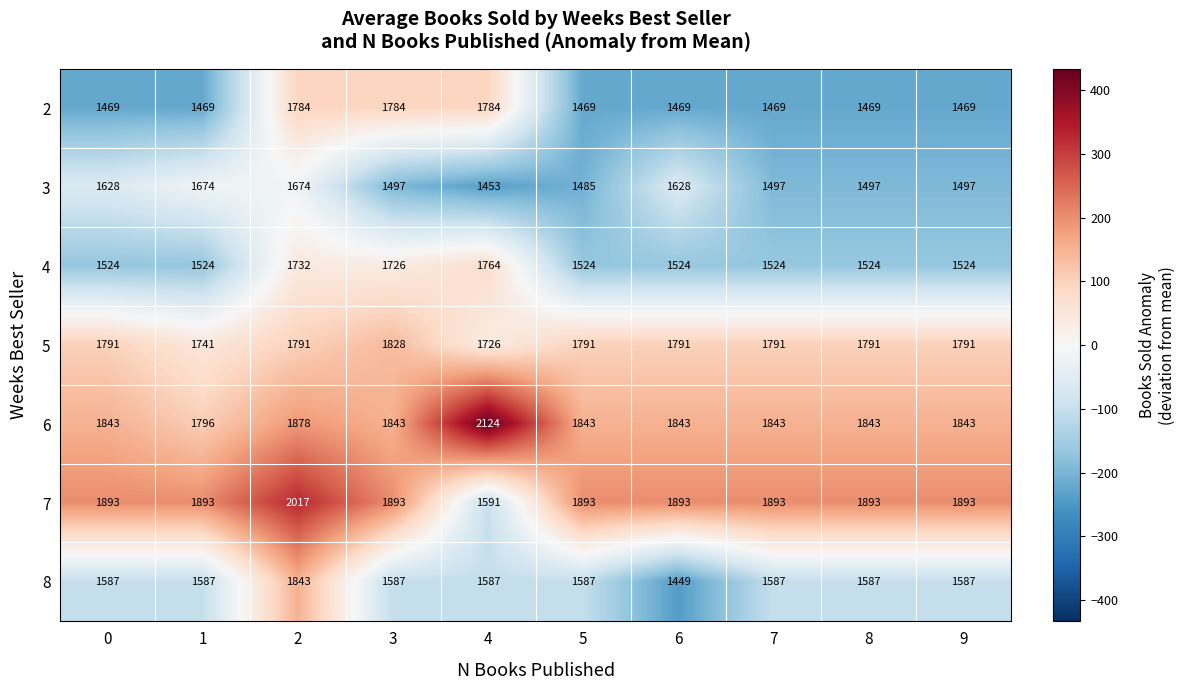

Is it true that 6 equals 1796 at 1?

True